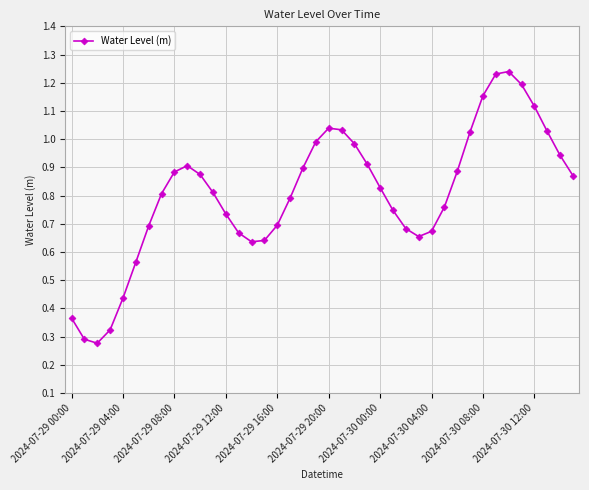

True or false: there are more than 0 points higher than both neighbors.

True